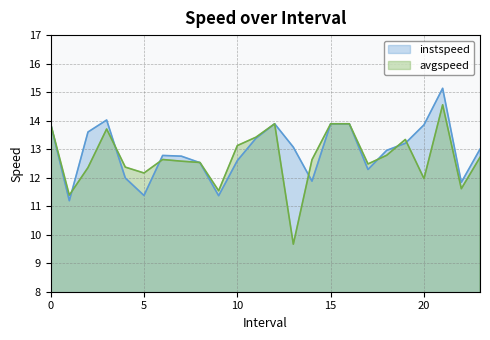

How many distinct data groups are displayed?

2